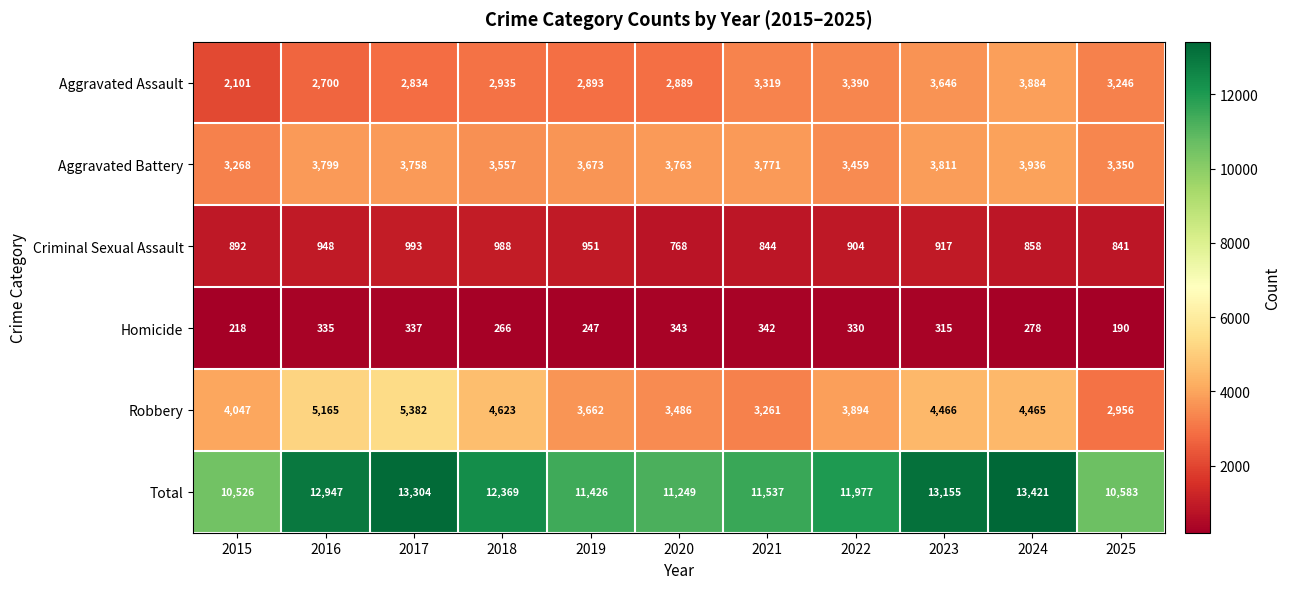

At 2020, list the series in order from largest to smallest.

Total, Aggravated Battery, Robbery, Aggravated Assault, Criminal Sexual Assault, Homicide